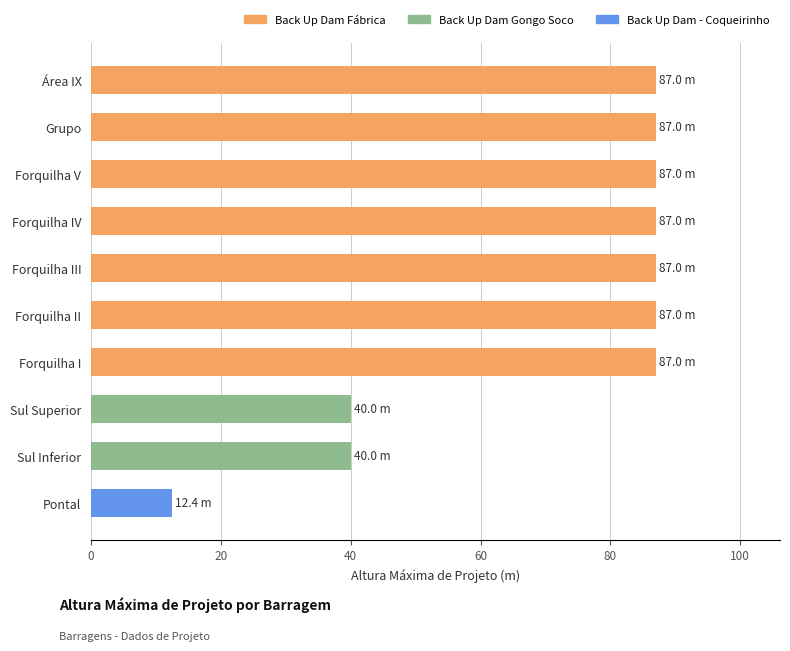

Approximately how many times larger is the value at Forquilha IV compared to Sul Superior?

2.2